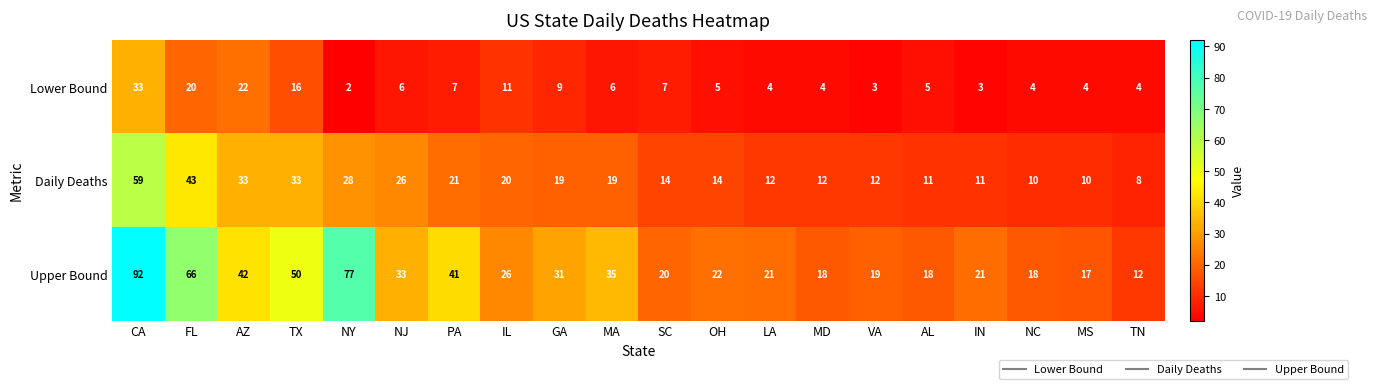

True or false: Upper Bound has a value of 5 at IN.

False